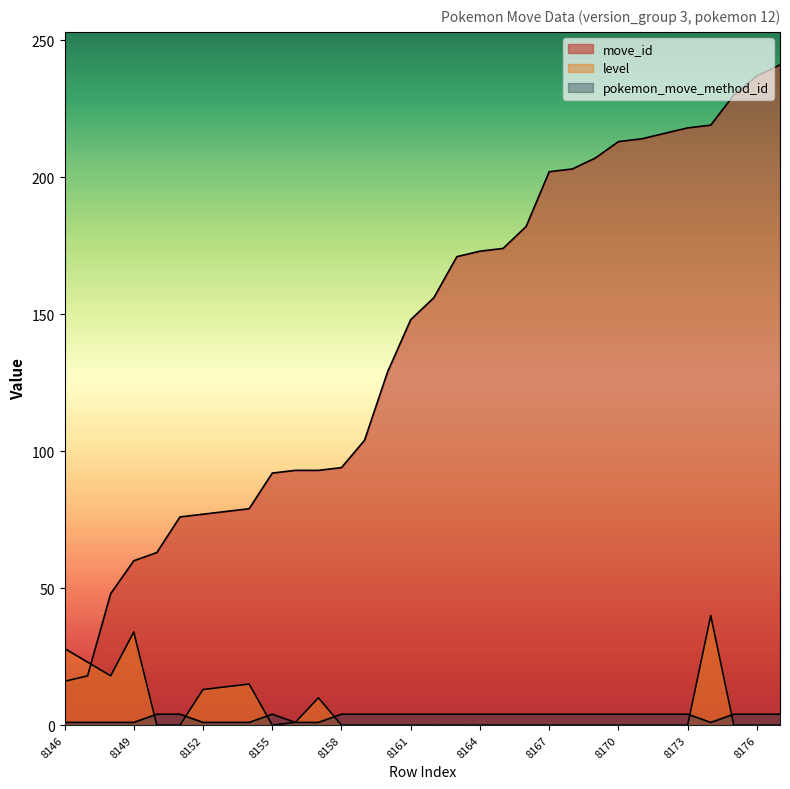

Reading right to left, list all the values displayed in this chart.

move_id: 241	237	230	219	218	216	214	213	207	203	202	182	174	173	171	156	148	129	104	94	93	93	92	79	78	77	76	63	60	48	18	16
level: 0	0	0	40	0	0	0	0	0	0	0	0	0	0	0	0	0	0	0	0	10	1	0	15	14	13	0	0	34	18	23	28
pokemon_move_method_id: 4	4	4	1	4	4	4	4	4	4	4	4	4	4	4	4	4	4	4	4	1	1	4	1	1	1	4	4	1	1	1	1